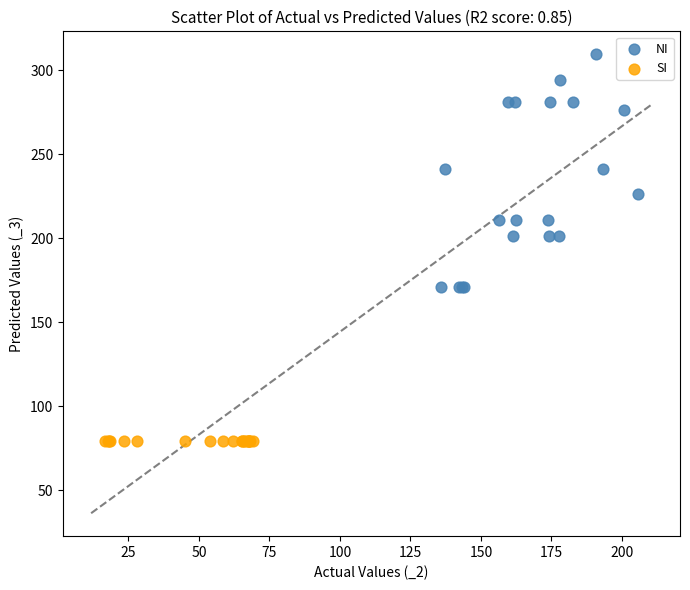

Which series reaches the minimum Y coordinate?

SI